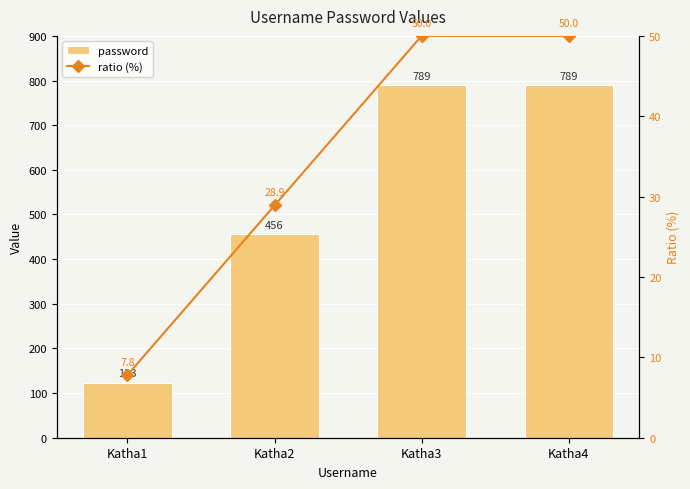

What is the difference between the second highest and minimum values in the password series?

666.0